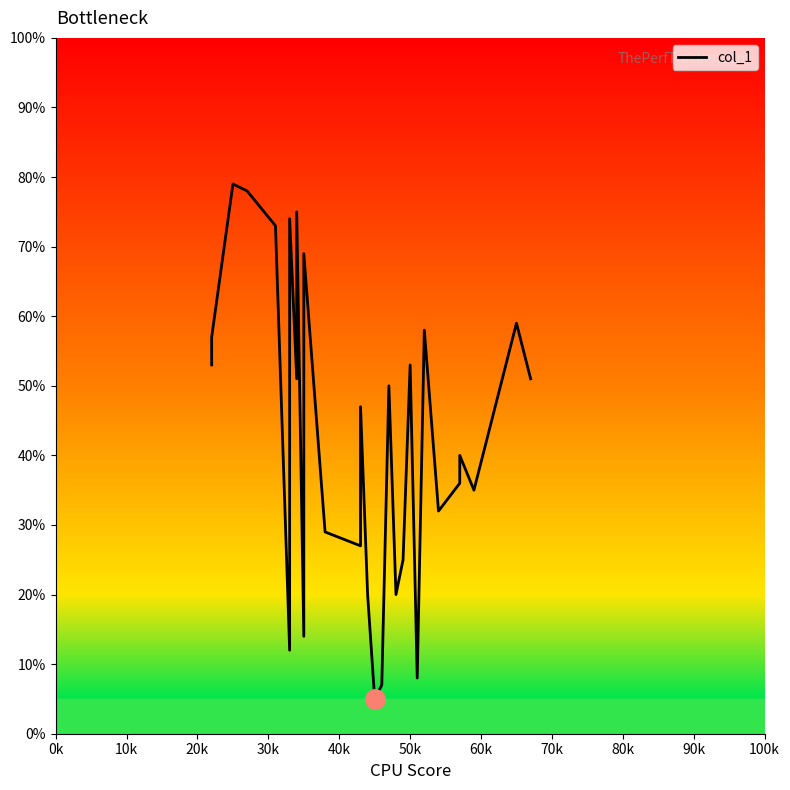

Does the chart display data point markers on the line(s)?

No